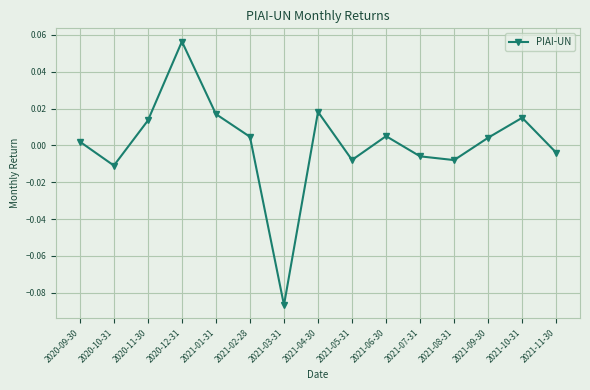

What position from the left is 2021-06-30?

10